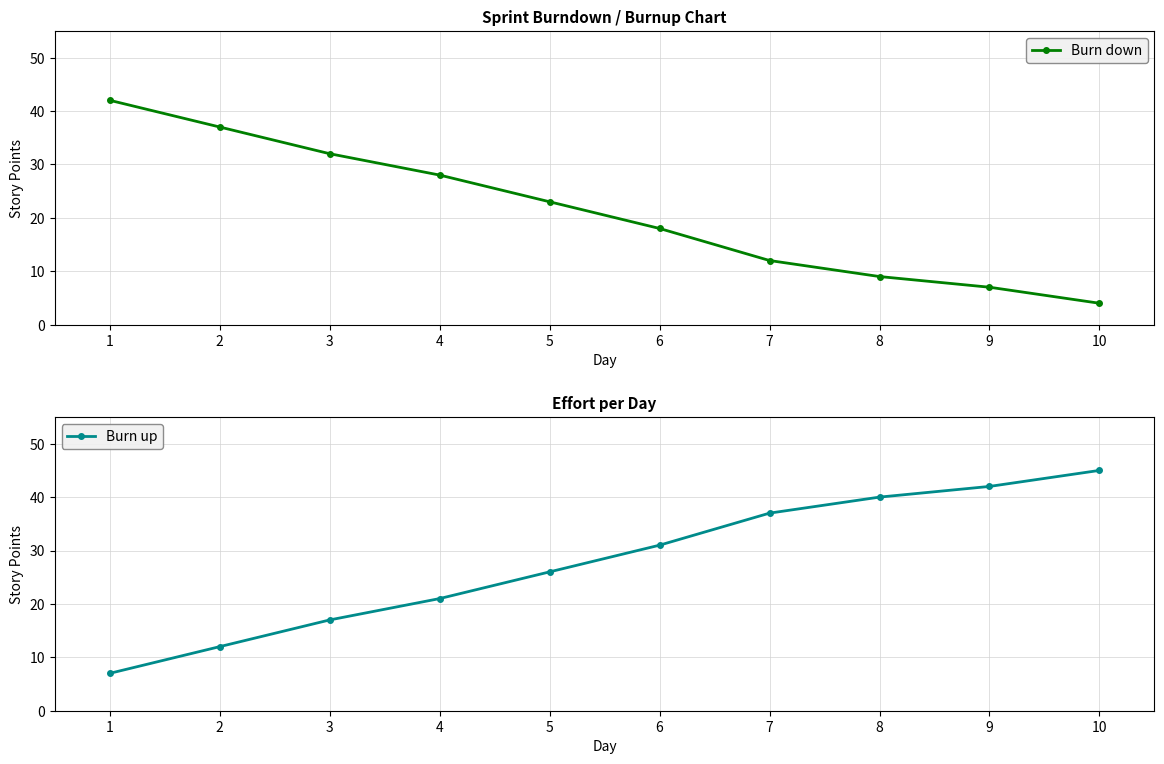

Which series ends up on top after the final intersection of Burn up and Burn down?

Burn up